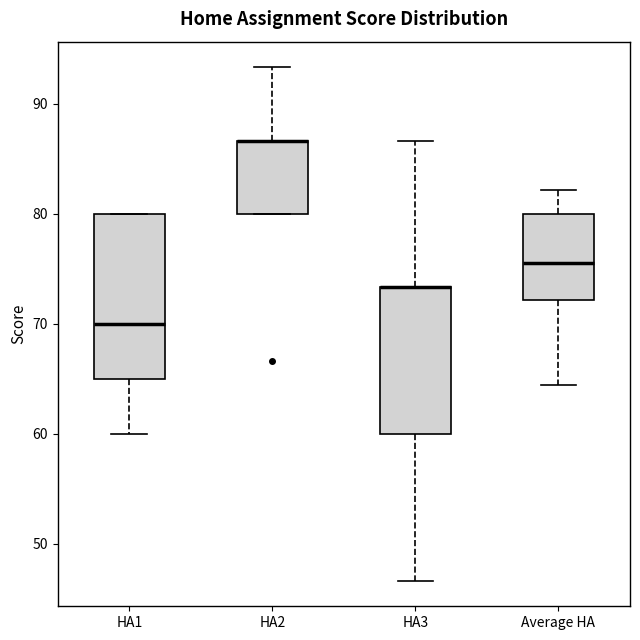

Which box is the tallest, from its lower edge to its upper edge?

HA1